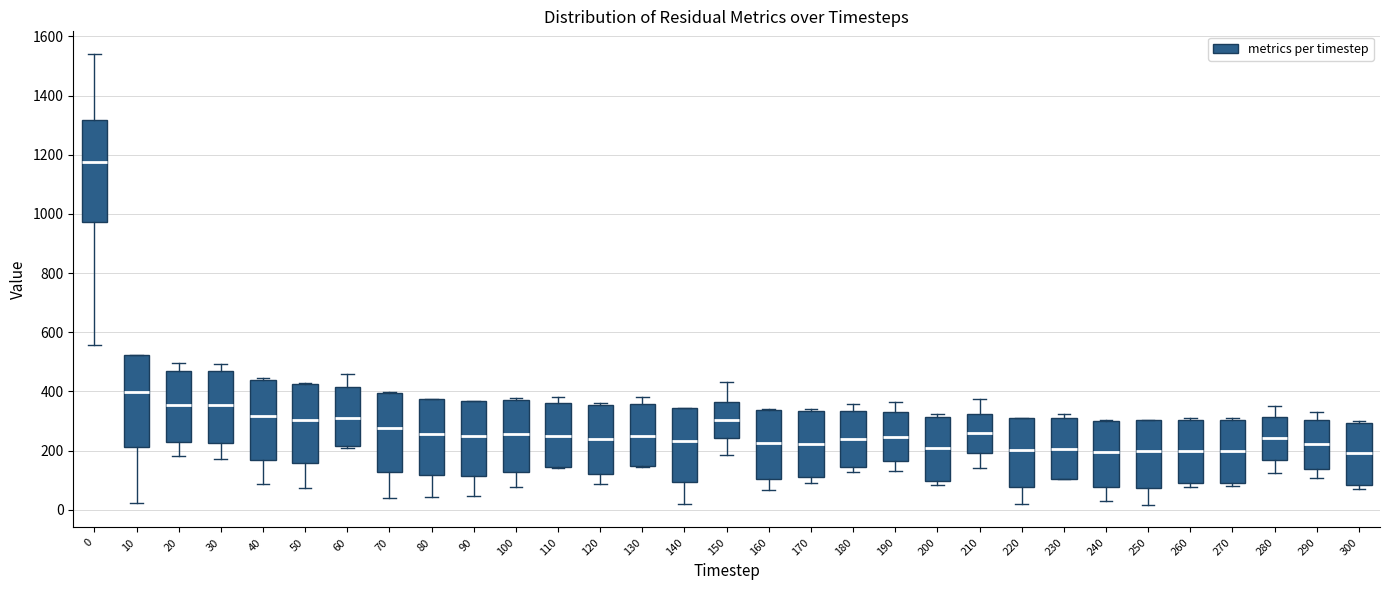

Reading left to right, read every box against the y-axis: the position of its median line, the range the box covers, and the ends of its whiskers. The values are not printed on the chart, so give them approximately, as read against the axis.

0: median 1180, box 980 to 1320, whiskers 560 to 1540
10: median 400, box 220 to 520, whiskers 20 to 520
20: median 360, box 220 to 480, whiskers 180 to 500
30: median 360, box 220 to 480, whiskers 160 to 500
40: median 320, box 160 to 440, whiskers 80 to 440 (just above the box's upper edge)
50: median 300, box 160 to 420, whiskers 80 to 420
60: median 320, box 220 to 420, whiskers 200 to 460
70: median 280, box 120 to 400, whiskers 40 to 400
80: median 260, box 120 to 380, whiskers 40 to 380
90: median 260, box 120 to 360, whiskers 40 to 360
100: median 260, box 120 to 380, whiskers 80 to 380 (just above the box's upper edge)
110: median 240, box 140 to 360, whiskers 140 to 380
120: median 240, box 120 to 360, whiskers 80 to 360 (just above the box's upper edge)
130: median 240, box 140 to 360, whiskers 140 to 380
140: median 240, box 100 to 340, whiskers 20 to 340
150: median 300, box 240 to 360, whiskers 180 to 440
160: median 220, box 100 to 340, whiskers 60 to 340
170: median 220, box 120 to 340, whiskers 100 to 340 (just above the box's upper edge)
180: median 240, box 140 to 340, whiskers 120 to 360
190: median 240, box 160 to 320, whiskers 140 to 360
200: median 200, box 100 to 320, whiskers 80 to 320 (just above the box's upper edge)
210: median 260, box 200 to 320, whiskers 140 to 380
220: median 200, box 80 to 300, whiskers 20 to 300
230: median 200, box 100 to 300, whiskers 100 to 320
240: median 200, box 80 to 300, whiskers 20 to 300
250: median 200, box 80 to 300, whiskers 20 to 300
260: median 200, box 100 to 300, whiskers 80 to 320
270: median 200, box 100 to 300, whiskers 80 to 300 (just above the box's upper edge)
280: median 240, box 160 to 320, whiskers 120 to 360
290: median 220, box 140 to 300, whiskers 100 to 320
300: median 200, box 80 to 300, whiskers 60 to 300 (just above the box's upper edge)